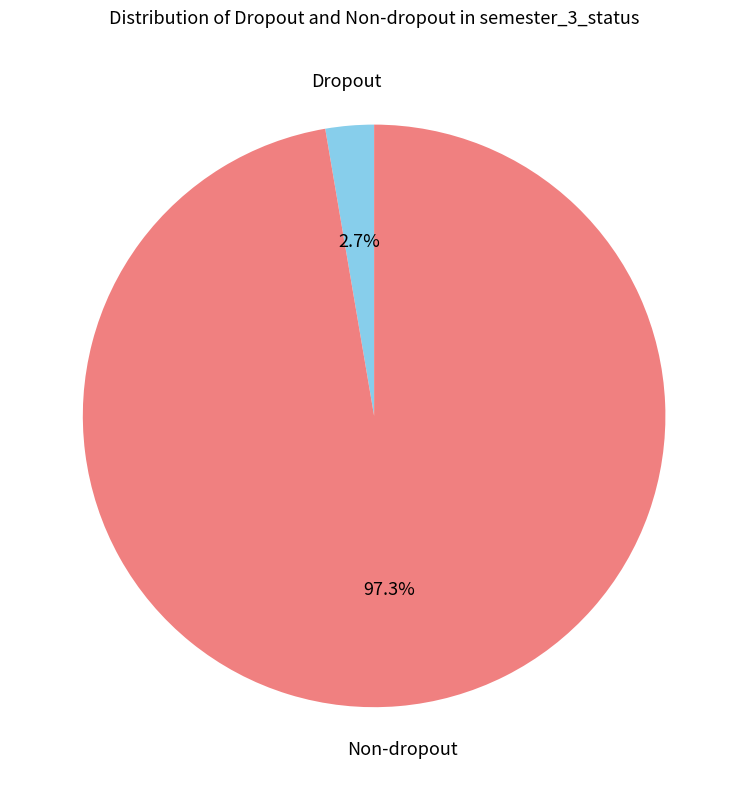

How many segments does this pie chart have?

2